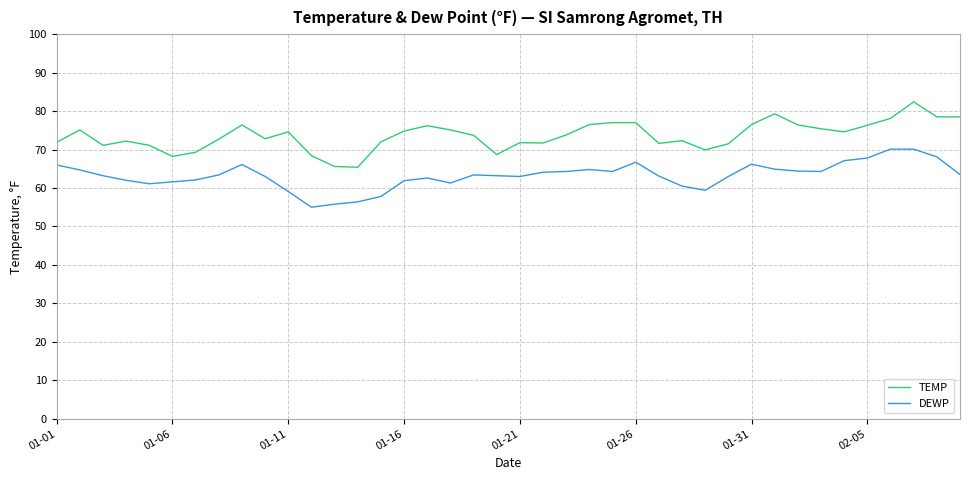

List the series in order of their peak value, lowest first.

DEWP, TEMP